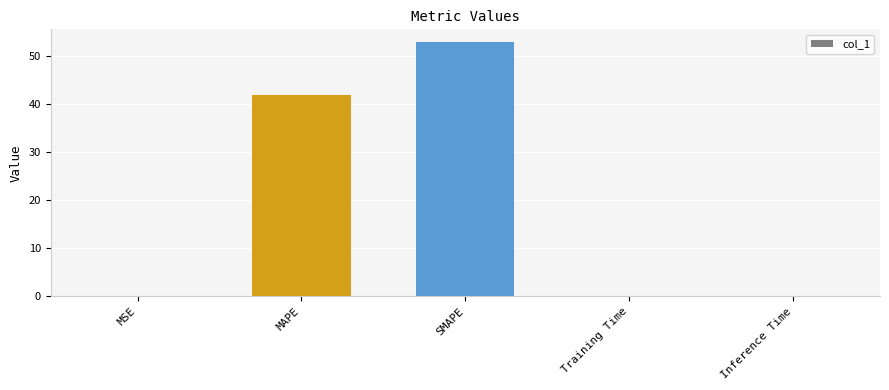

What is the sum of all values?

95.0